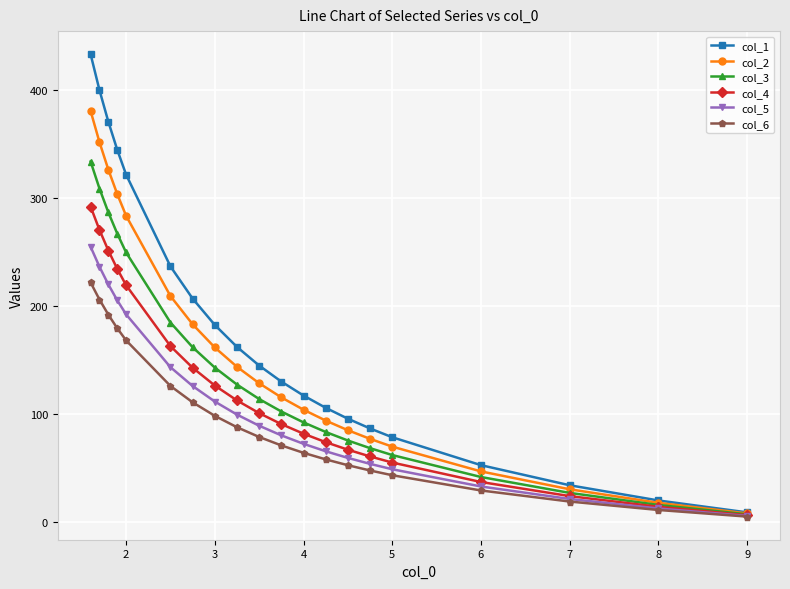

What are all the series names shown in the legend?

col_1, col_2, col_3, col_4, col_5, col_6